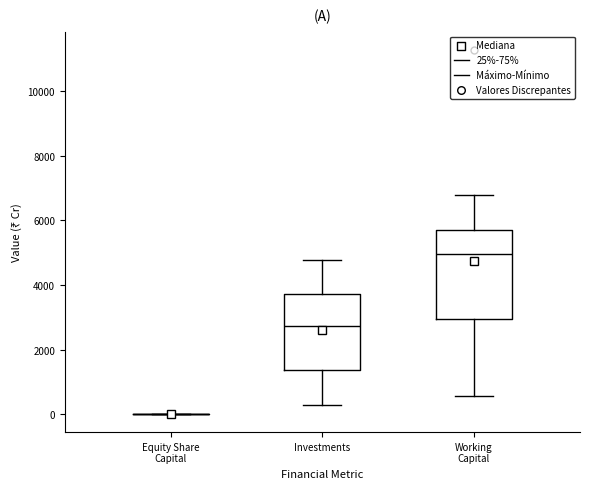

Reading left to right, read every box against the y-axis: the position of its median line, the range the box covers, and the ends of its whiskers. The values are not printed on the chart, so give them approximately, as read against the axis.

Equity Share Capital: box collapsed to a line at 0, whiskers 0 to 0
Investments: median 2800, box 1400 to 3800, whiskers 200 to 4800
Working Capital: median 5000, box 3000 to 5800, whiskers 600 to 6800